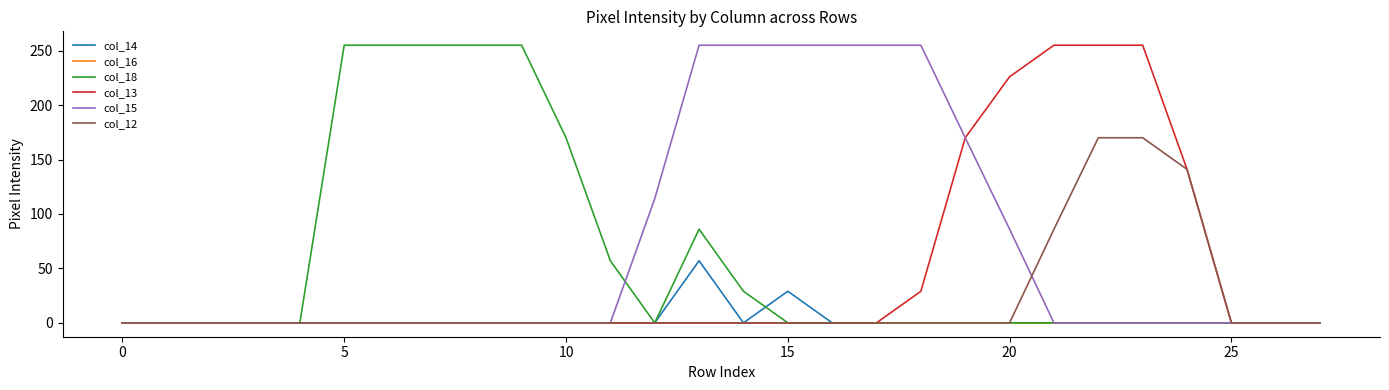

What is the highest value of the col_15 series?

255